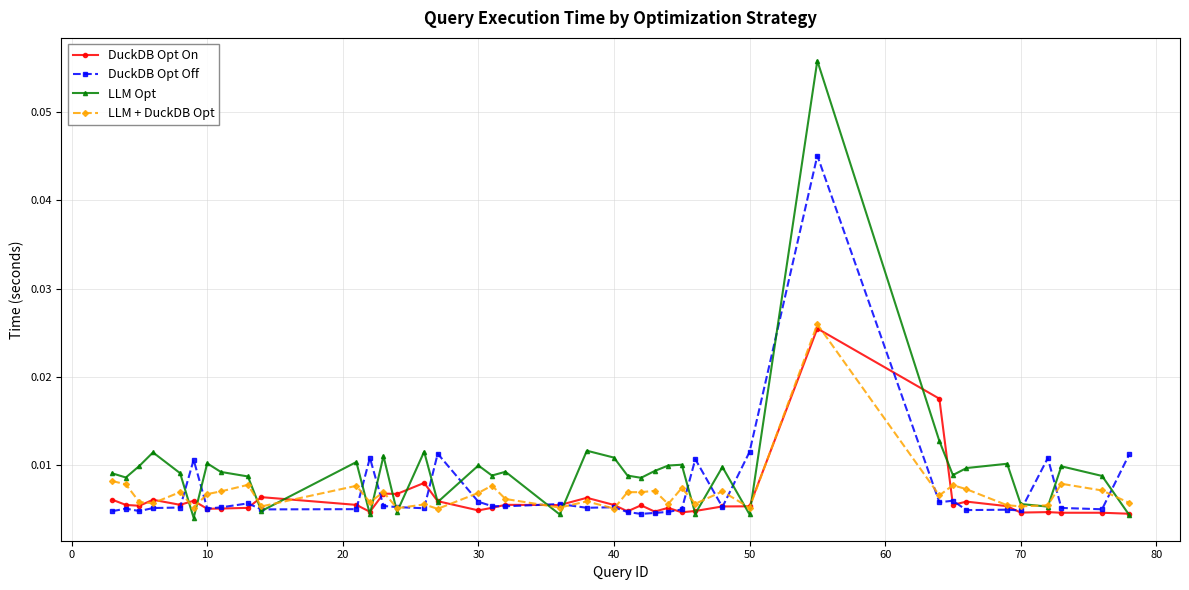

What is the sum of all LLM + DuckDB Opt values?

0.3